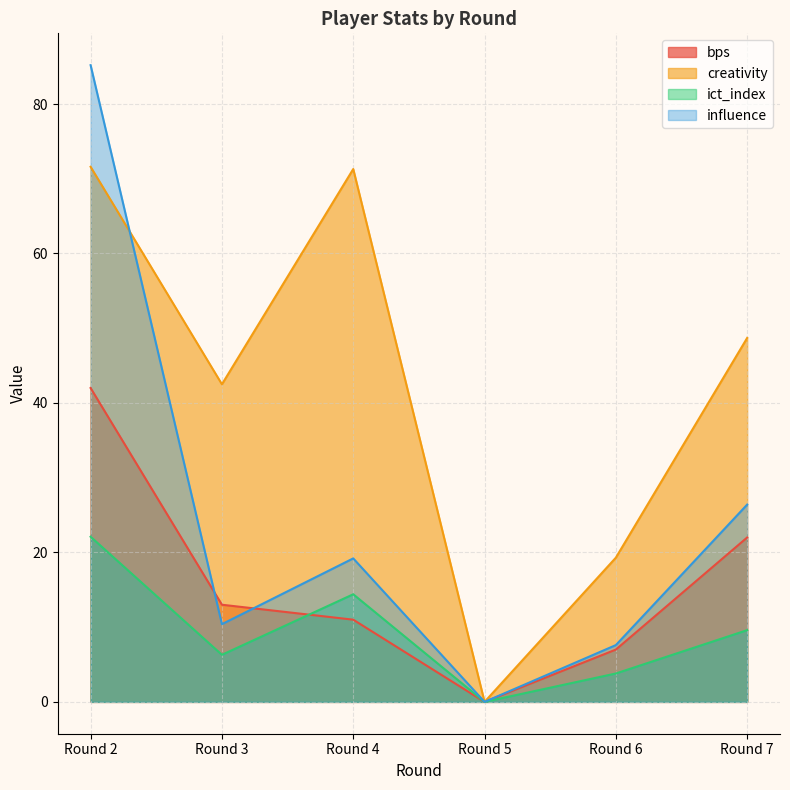

What are all the series names shown in the legend?

bps, creativity, ict_index, influence